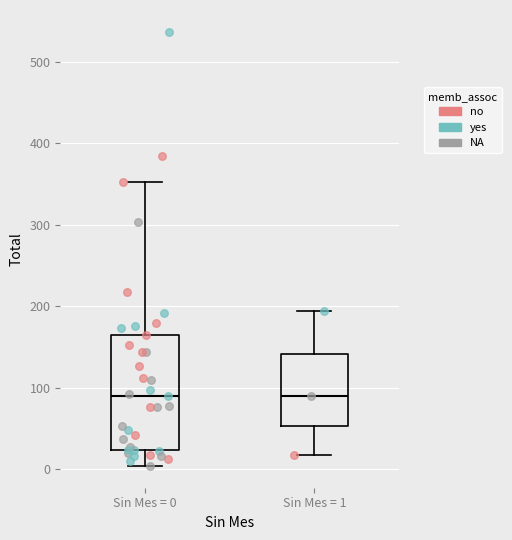

Reading left to right, read every box against the y-axis: the position of its median line, the range the box covers, and the ends of its whiskers. The values are not printed on the chart, so give them approximately, as read against the axis.

Sin Mes = 0: median 90, box 20 to 170, whiskers 0 to 350
Sin Mes = 1: median 90, box 50 to 140, whiskers 20 to 190